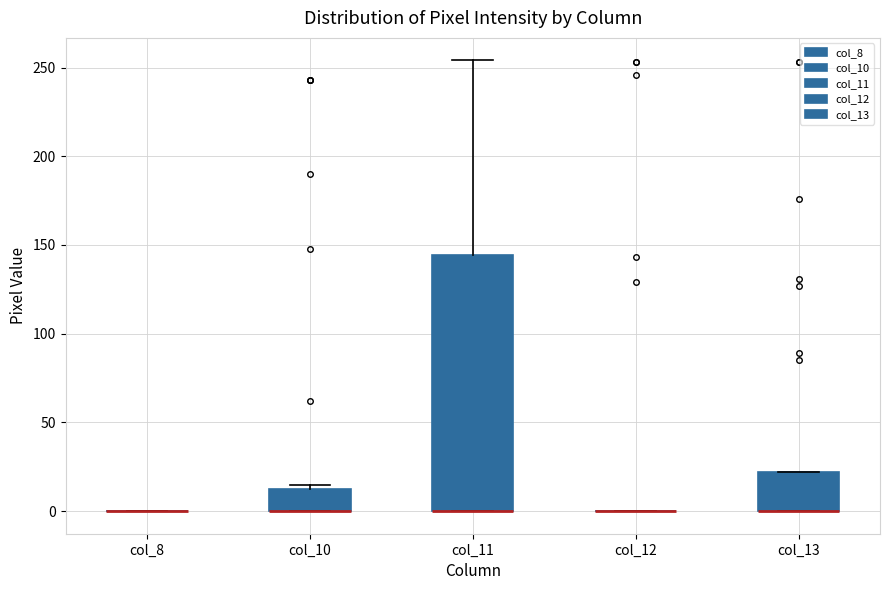

Where is the lower edge of the box for col_10 on the y-axis? The values are not printed on the chart, so give them approximately, as read against the axis.

0